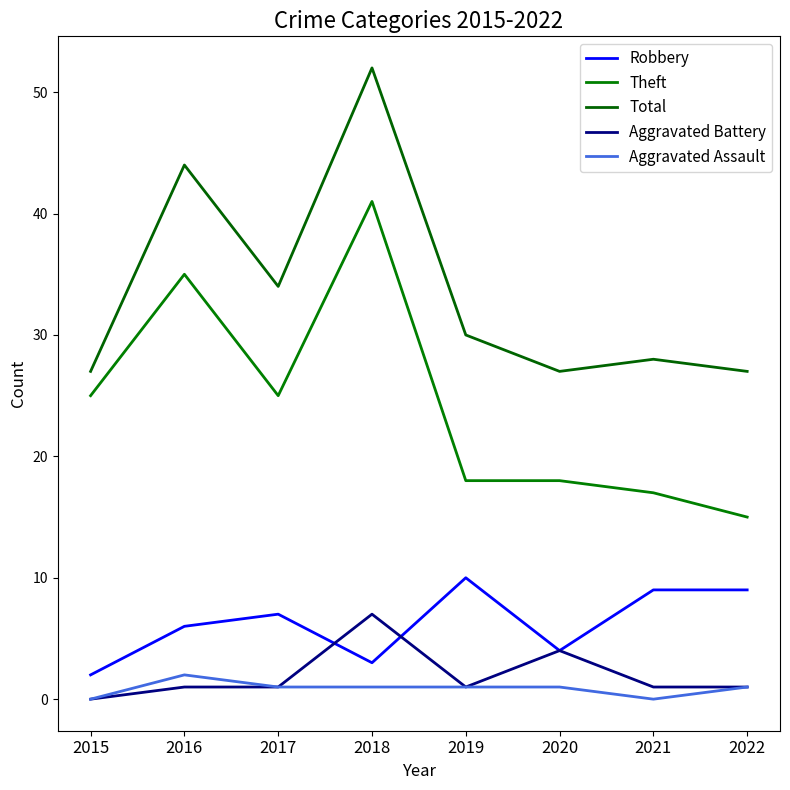

At which label is Aggravated Assault closest to 1?

2017